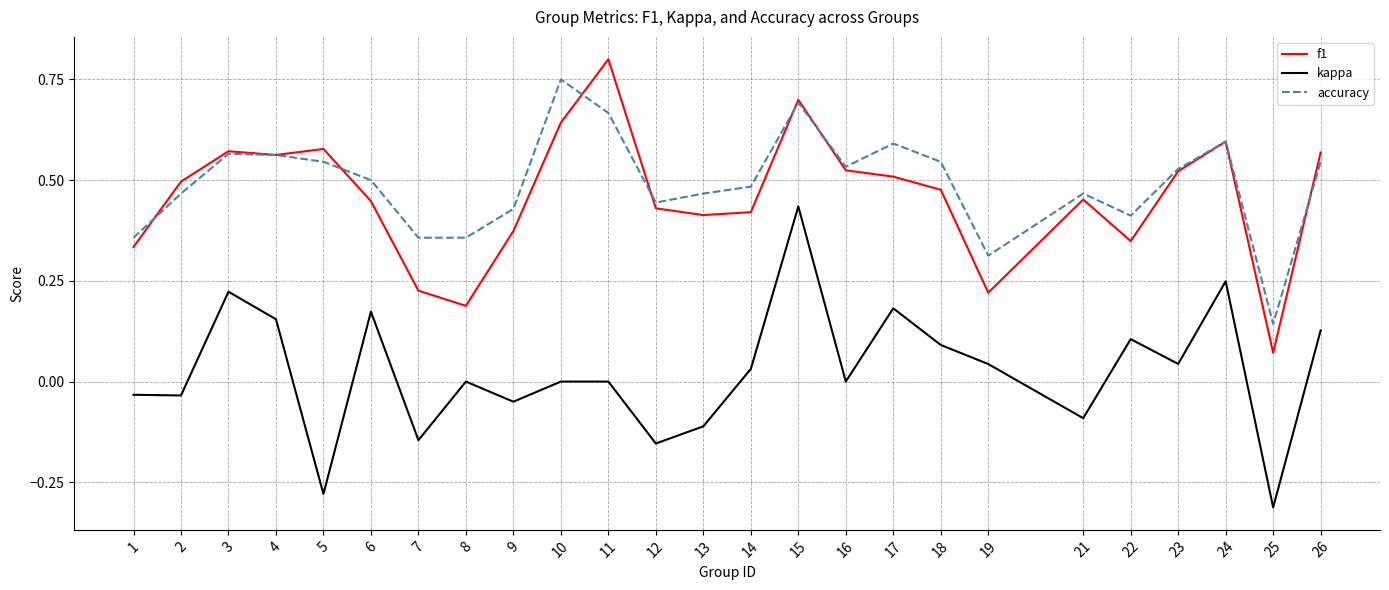

True or false: accuracy has a value of 0.5 at 2.

True